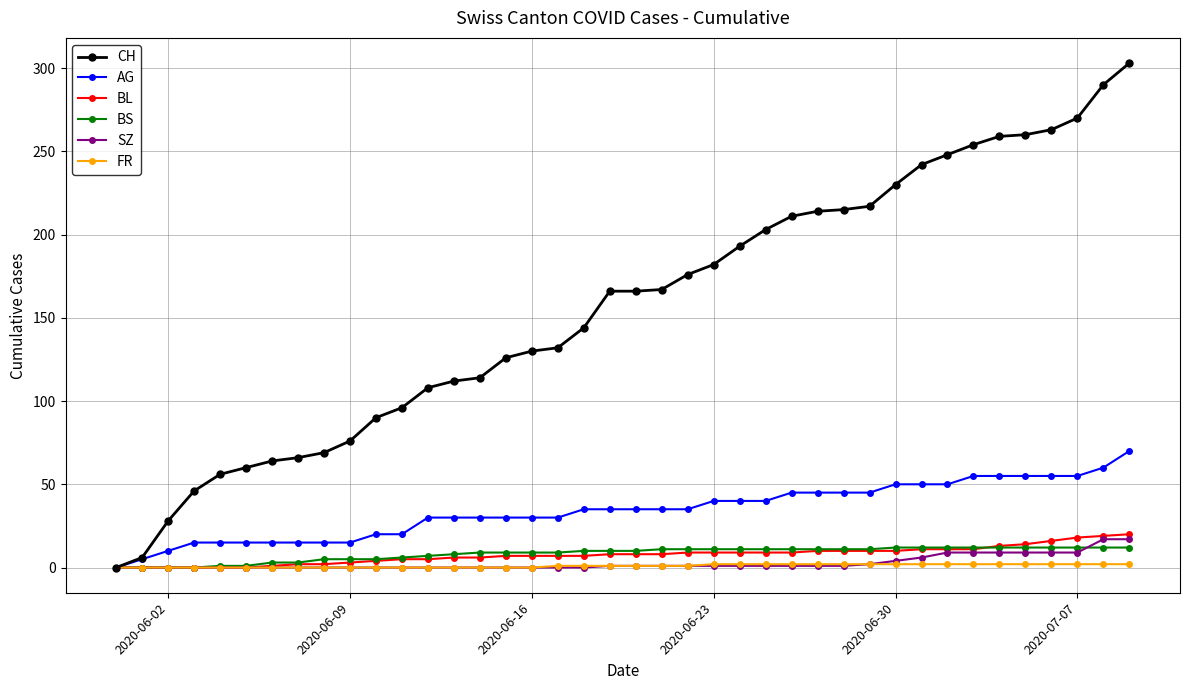

What is the maximum value for BL?

20